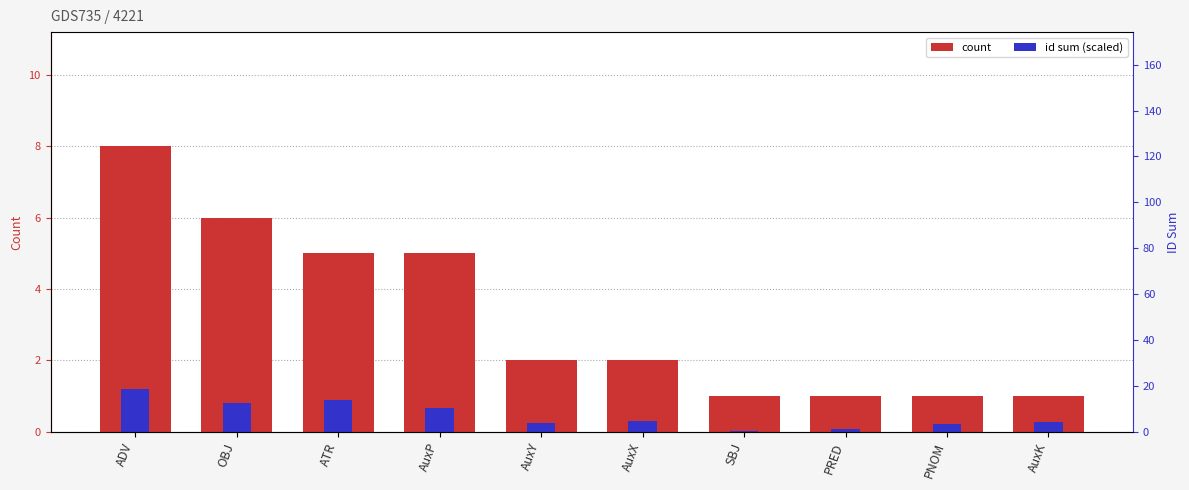

Reading left to right, extract all data points from this chart.

count: ADV=8.0	OBJ=6.0	ATR=5.0	AuxP=5.0	AuxY=2.0	AuxX=2.0	SBJ=1.0	PRED=1.0	PNOM=1.0	AuxK=1.0
id sum (scaled): ADV=1.2	OBJ=0.8	ATR=0.9	AuxP=0.7	AuxY=0.3	AuxX=0.3	SBJ=0.0	PRED=0.1	PNOM=0.2	AuxK=0.3